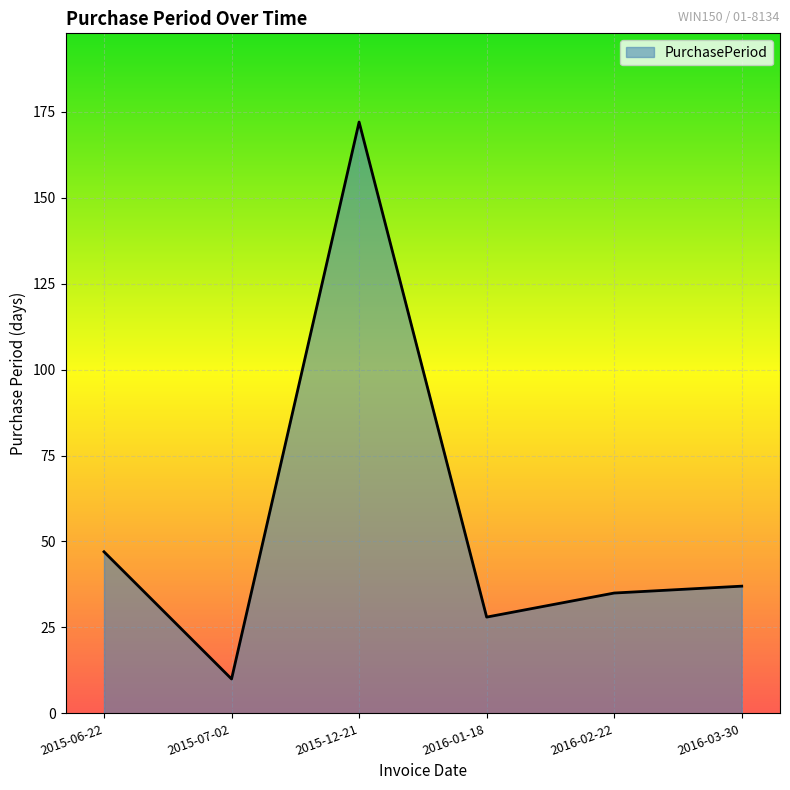

The chart shows a value of 47 at 2015-06-22. True or false?

True